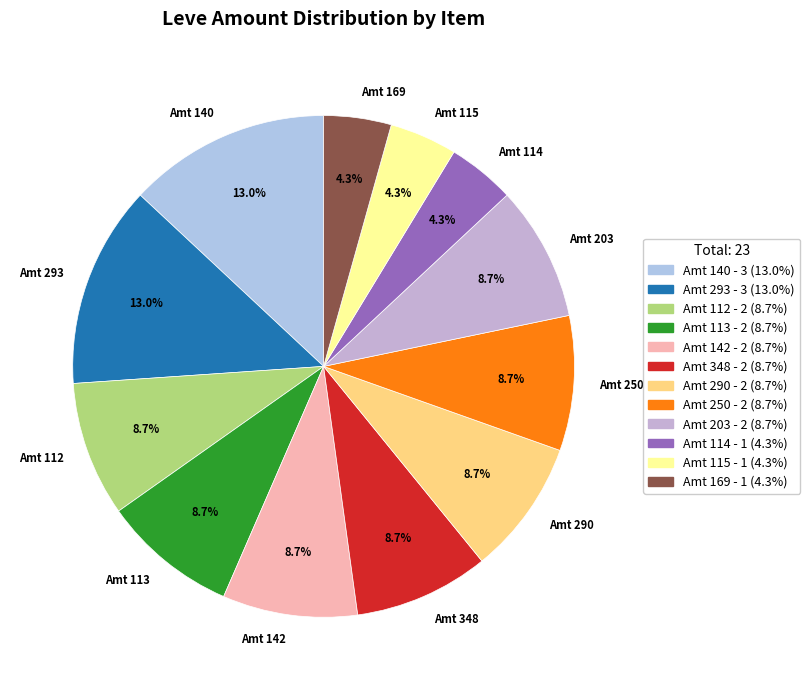

How many slices are in this pie chart?

12